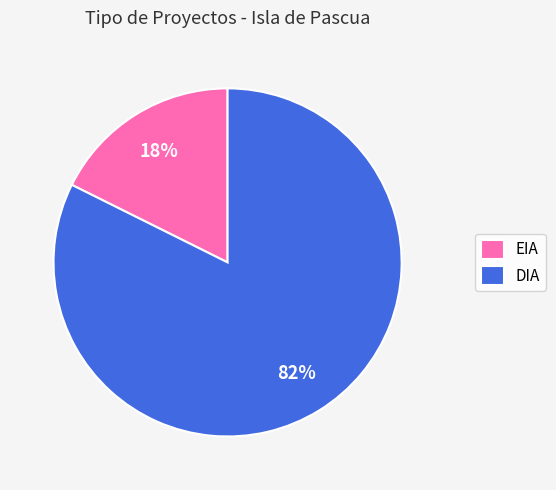

Between DIA and EIA, which is larger?

DIA